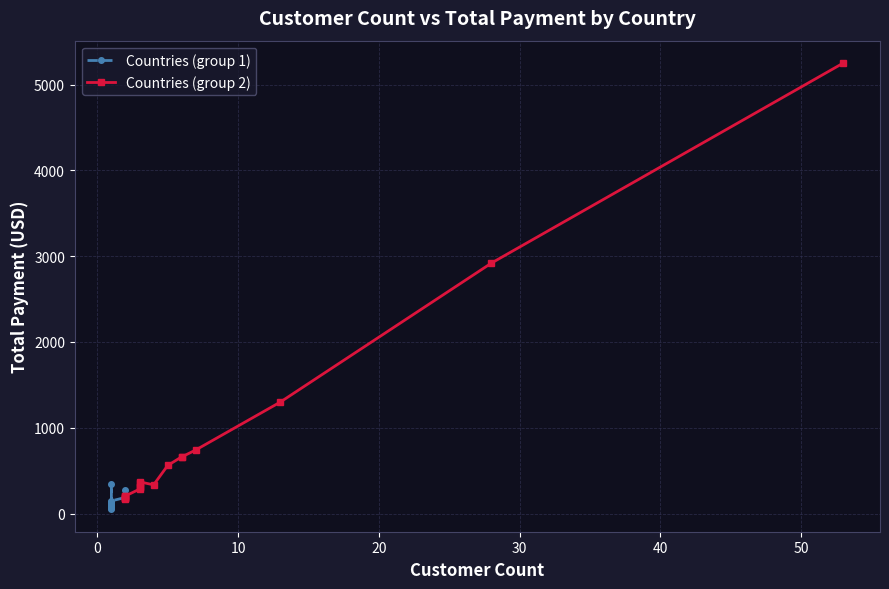

Is the value of Countries (group 1) at 0 greater than the value of Countries (group 2) at 10?

Yes